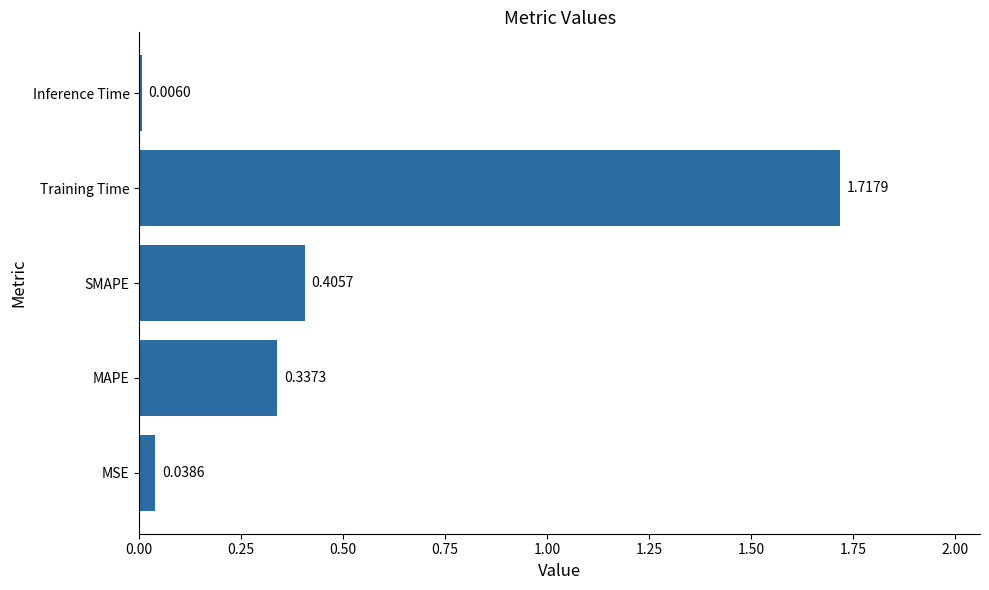

What is the change in value from MAPE to Inference Time?

-0.3